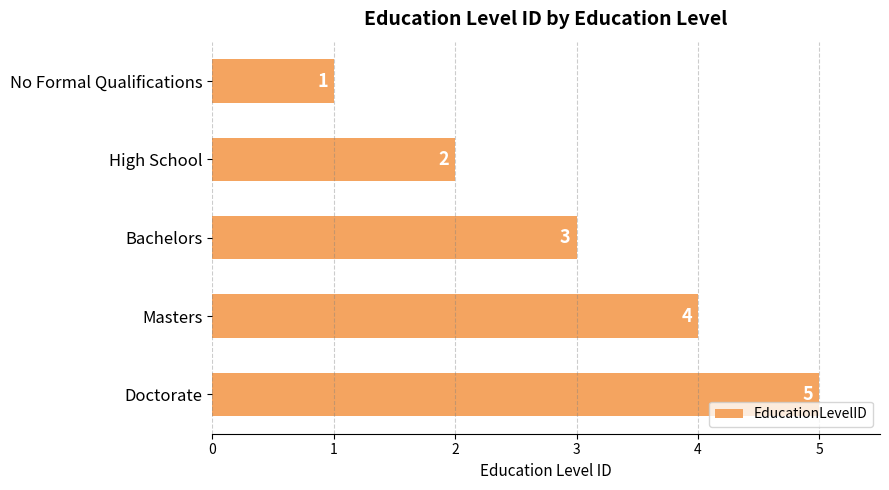

What is the label of the 2nd bar from the bottom?

Masters